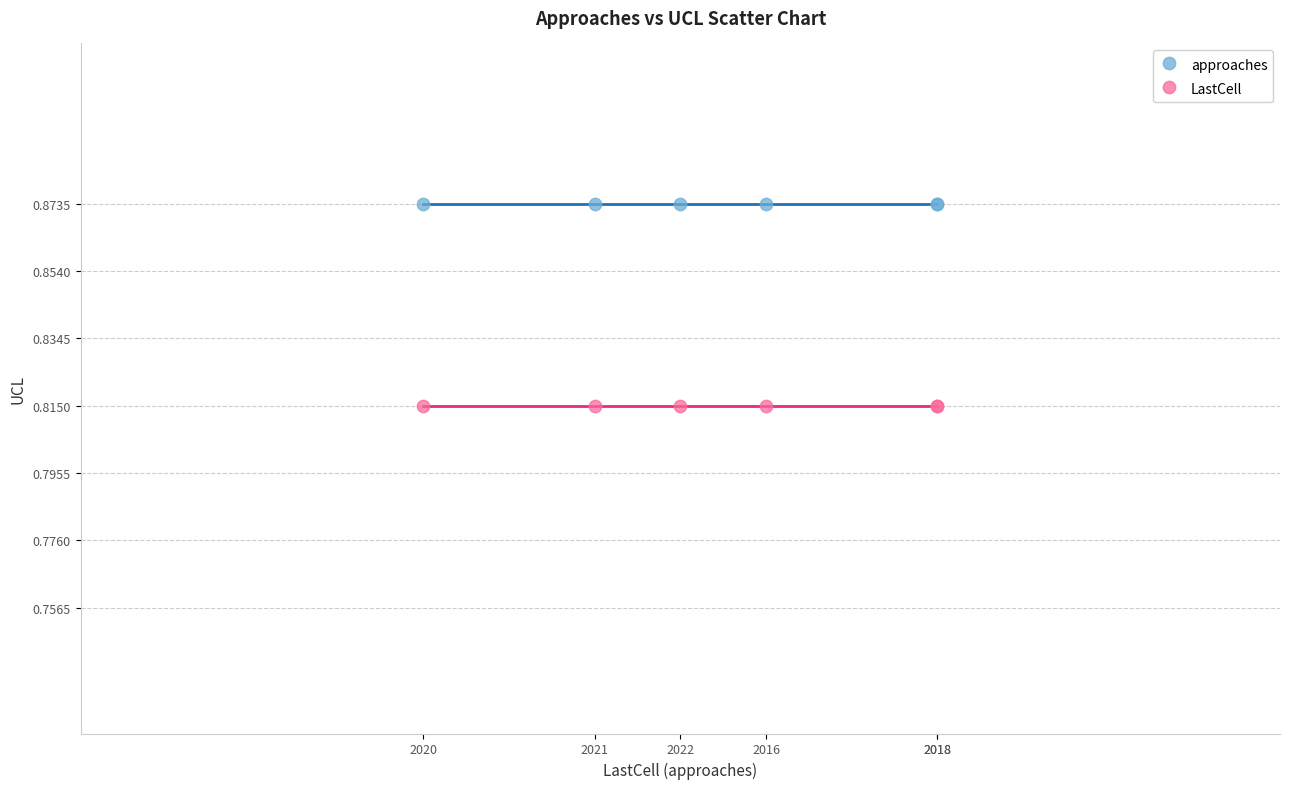

Which series contains the highest Y value?

approaches